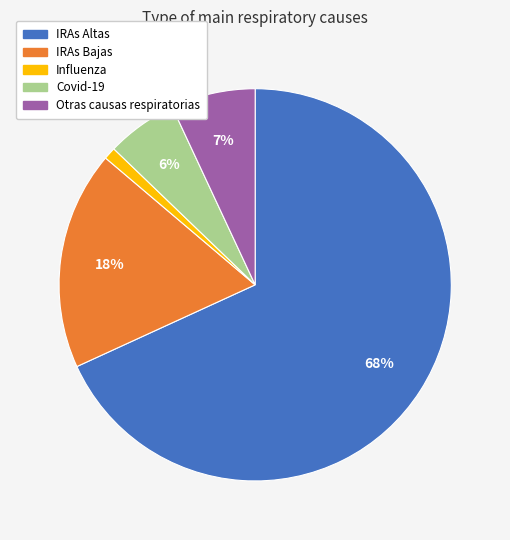

Which has a higher value, Influenza or Covid-19?

Covid-19